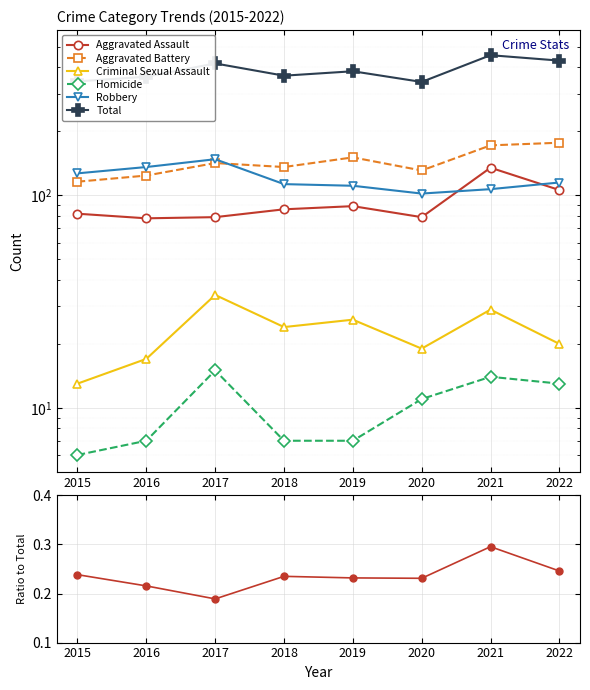

Is it true that Criminal Sexual Assault equals 18 at 2015?

False